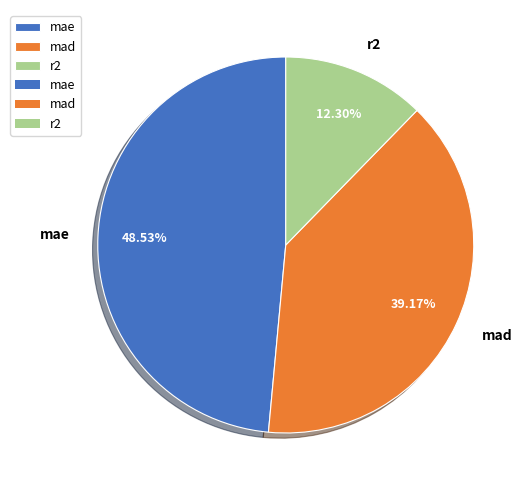

Which slice is the smallest?

r2